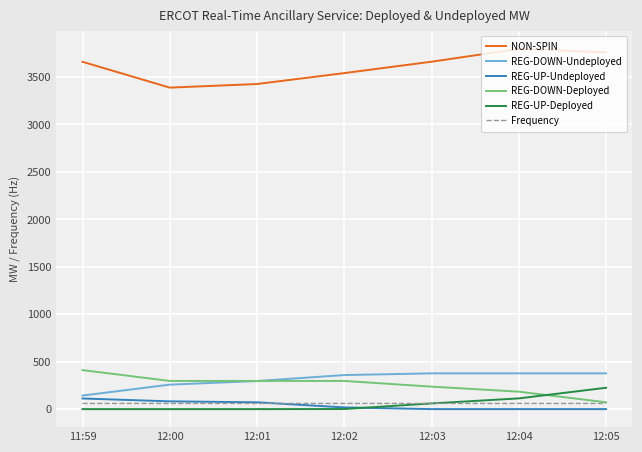

Which series changed the most between 11:59 and 12:05?

REG-DOWN-Deployed